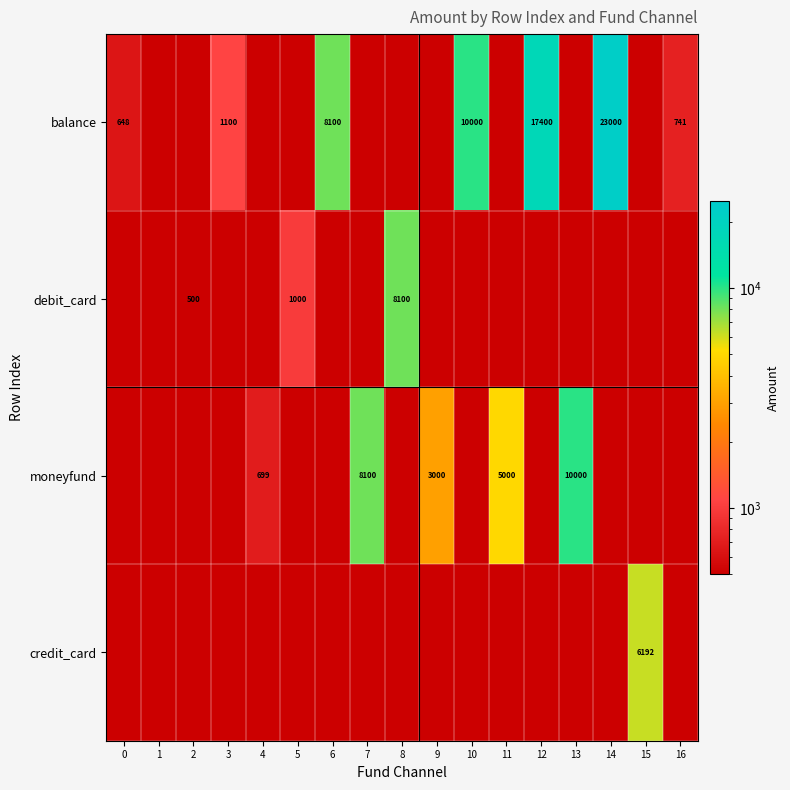

True or false: debit_card has a value of 500 at 2.

True